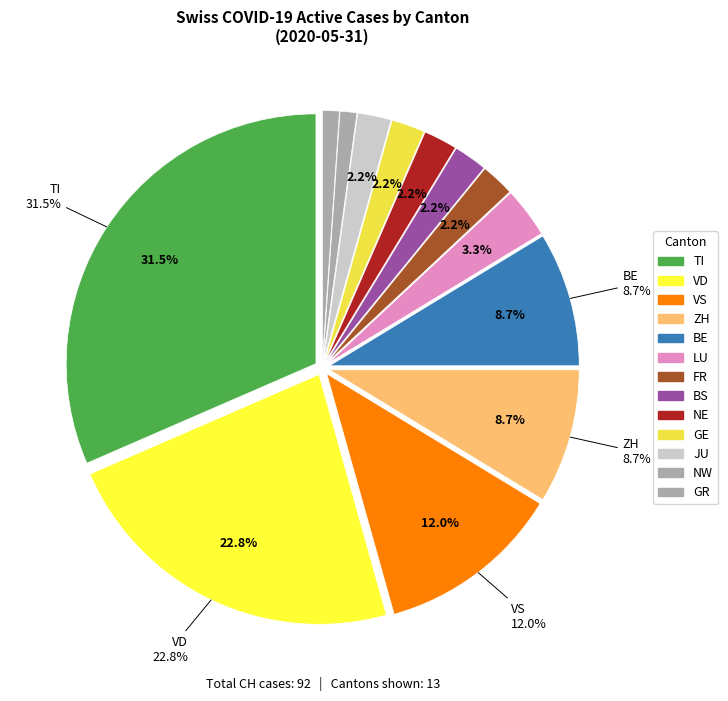

Does 2020-06-30 represent more than half of the total?

No